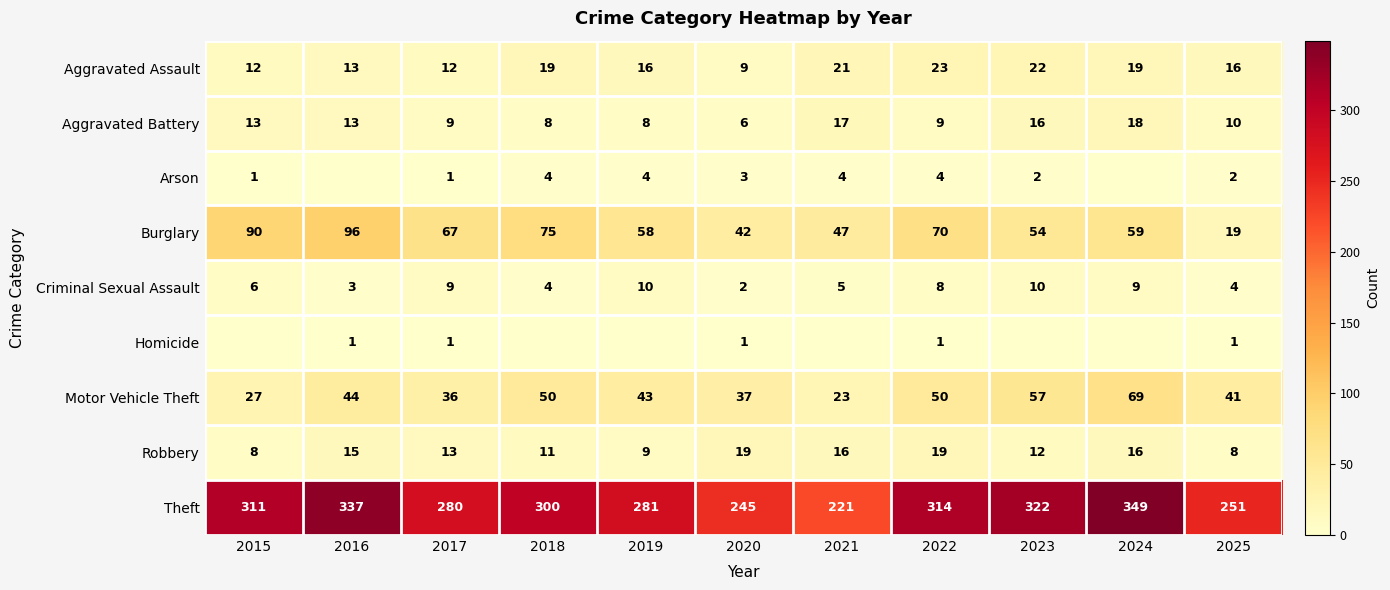

Is it true that Theft equals 385 at 2020?

False